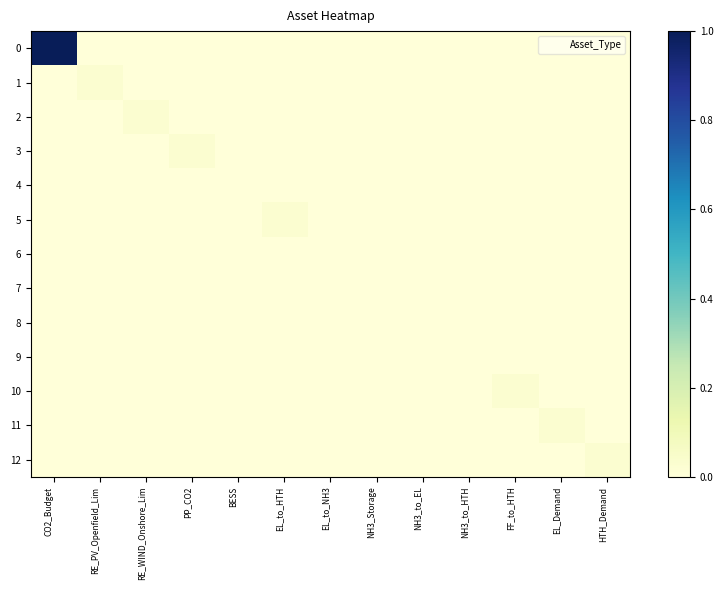

Rank the series by their maximum value, from lowest to highest.

4, 6, 7, 8, 9, 1, 2, 3, 5, 10, 11, 12, 0